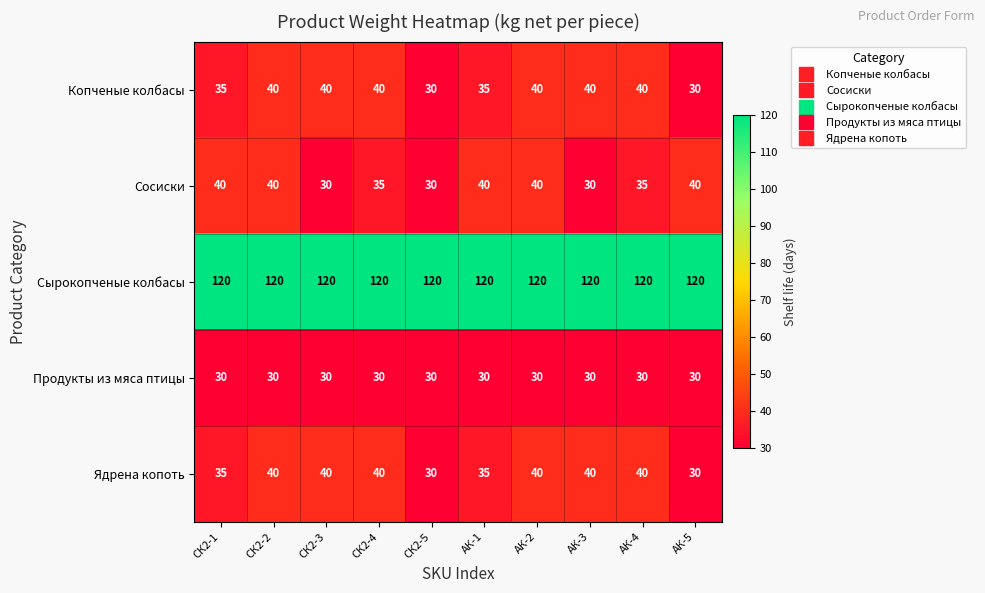

What is the difference between the highest and lowest values at СК2-4?

90